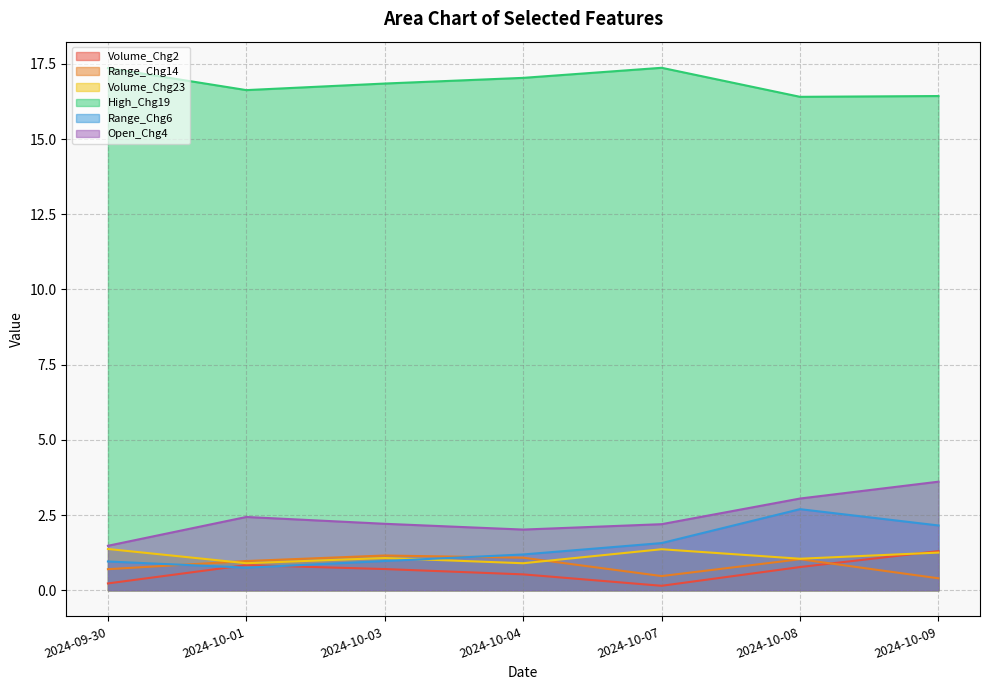

How many interior local peaks does the Range_Chg14 series have?

2